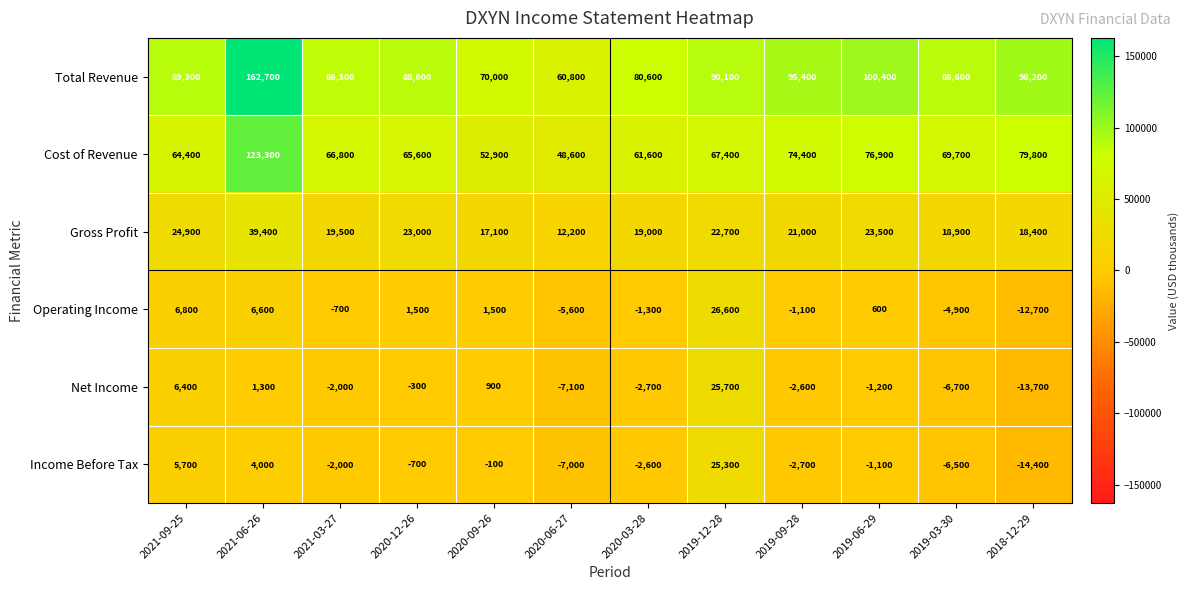

What is the average value of the Cost of Revenue series?

70950